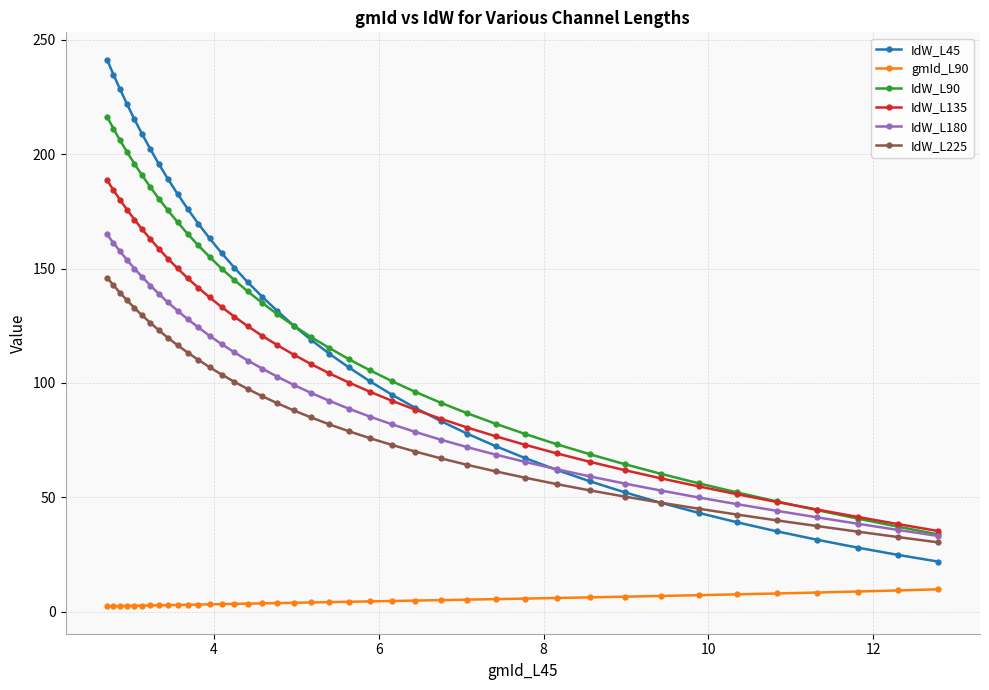

True or false: IdW_L135 and gmId_L90 intersect in this chart.

False